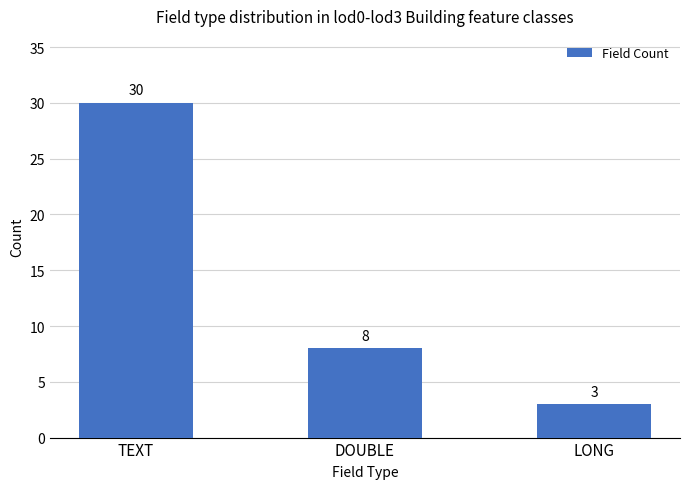

What is the average value?

14